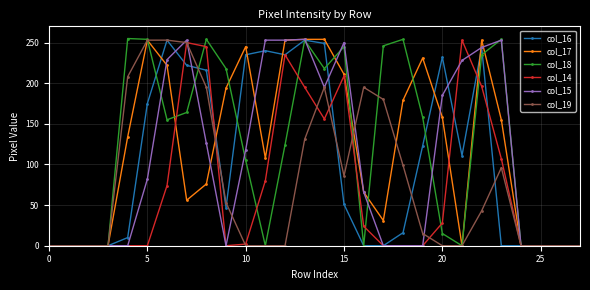

Is this an area chart (filled region under the line)?

No